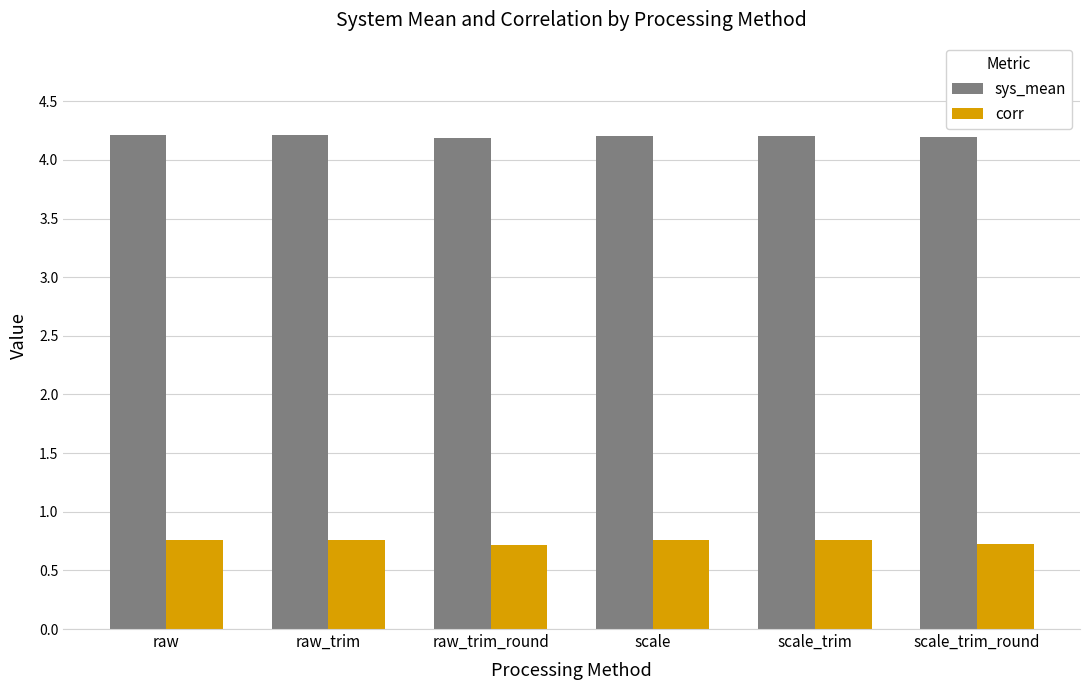

What is the spread (max minus min) of values at scale_trim?

3.4